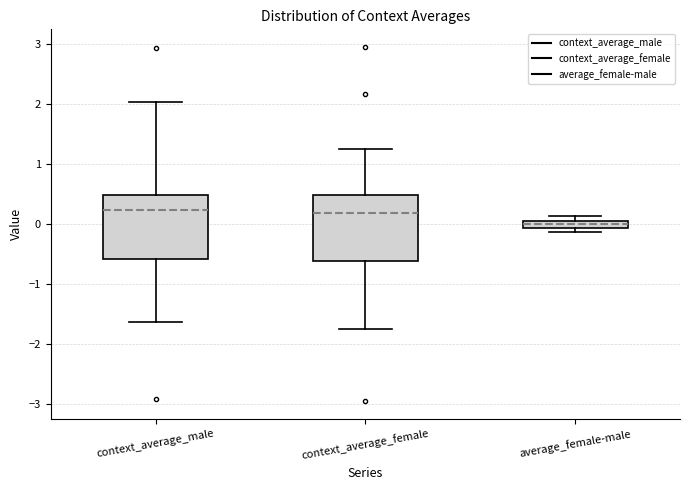

Where is the upper edge of the box for average_female-male on the y-axis? The values are not printed on the chart, so give them approximately, as read against the axis.

0.0